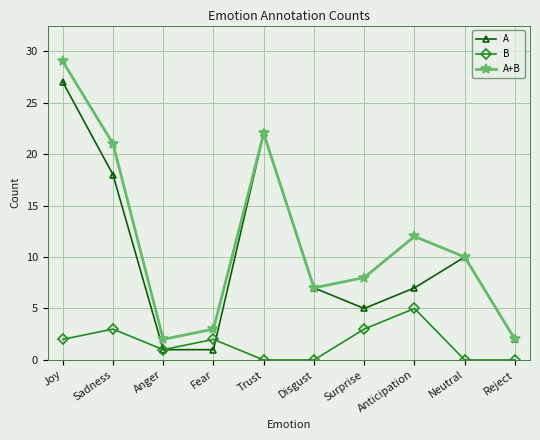

What value does the A series have at Joy, to the nearest 5?

25